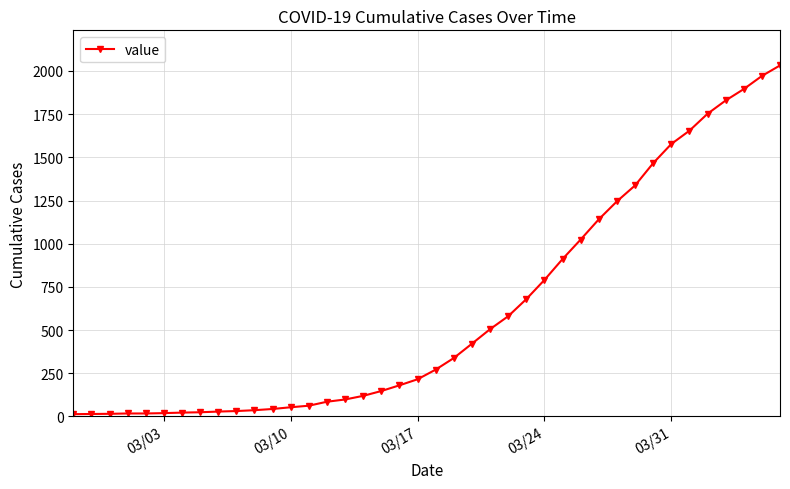

What is the sum of all values?

24656